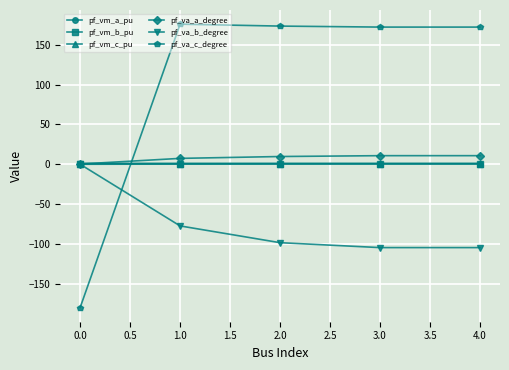

Which series changed the most between 0.0 and 4.0?

pf_va_c_degree